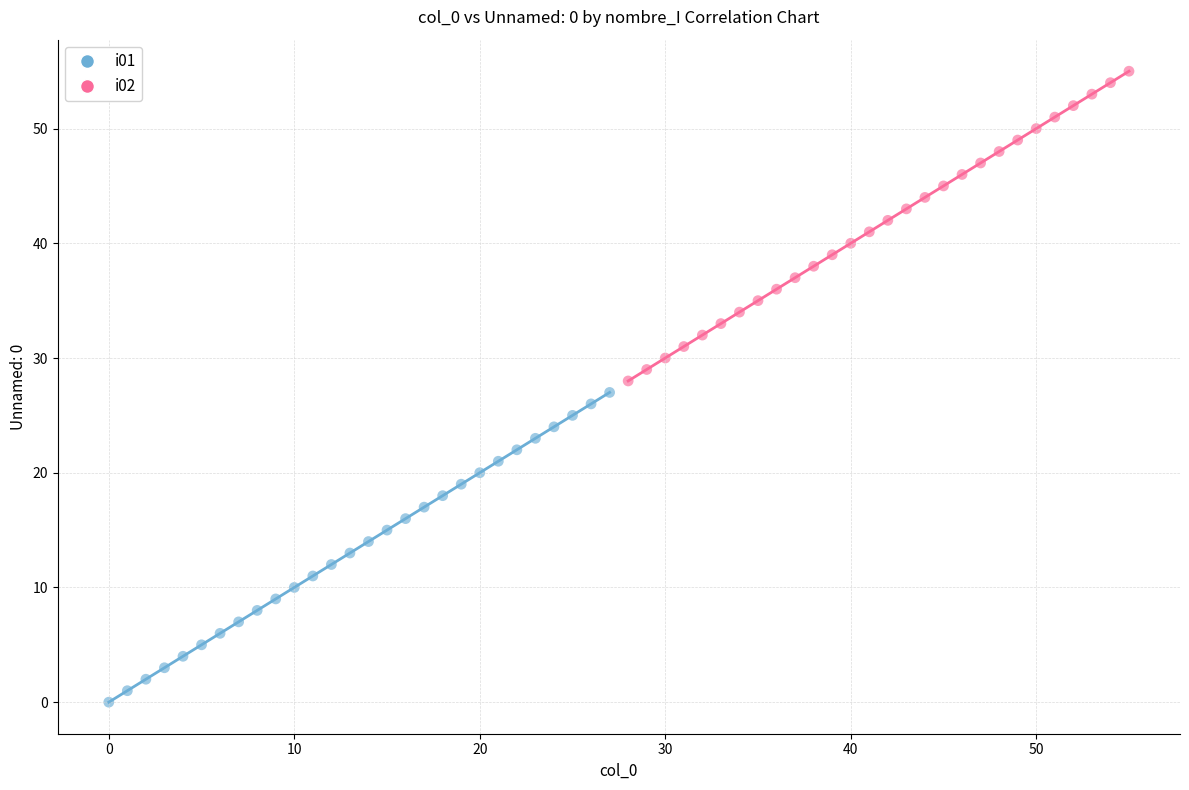

Which series reaches the minimum Y coordinate?

i01